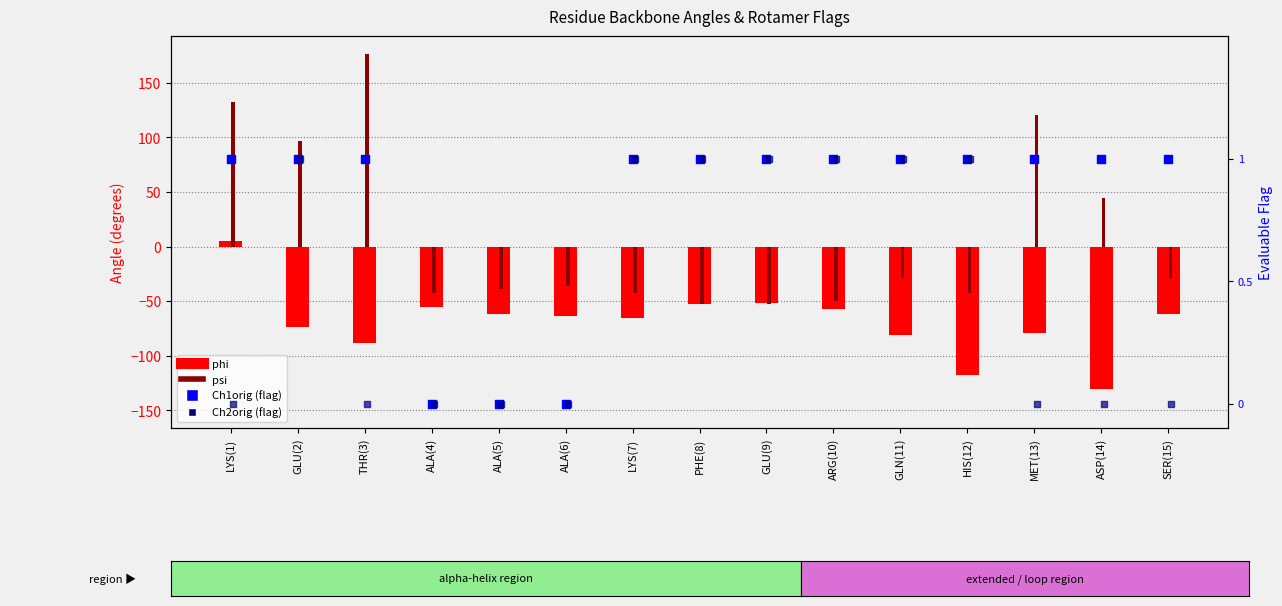

Which series reaches the maximum Y coordinate?

psi